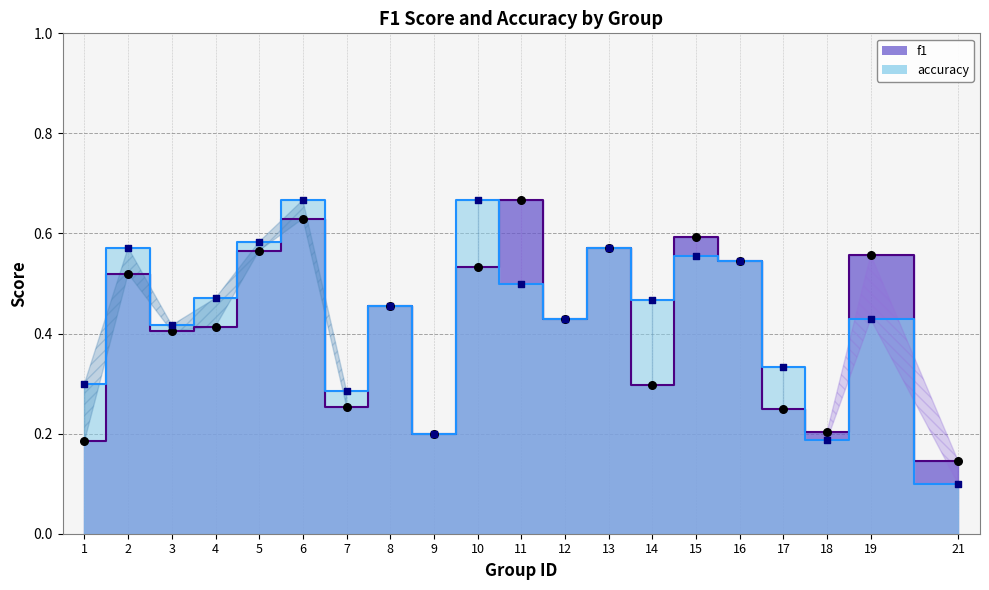

Is the value of accuracy at 18 greater than the value of f1 at 9?

No